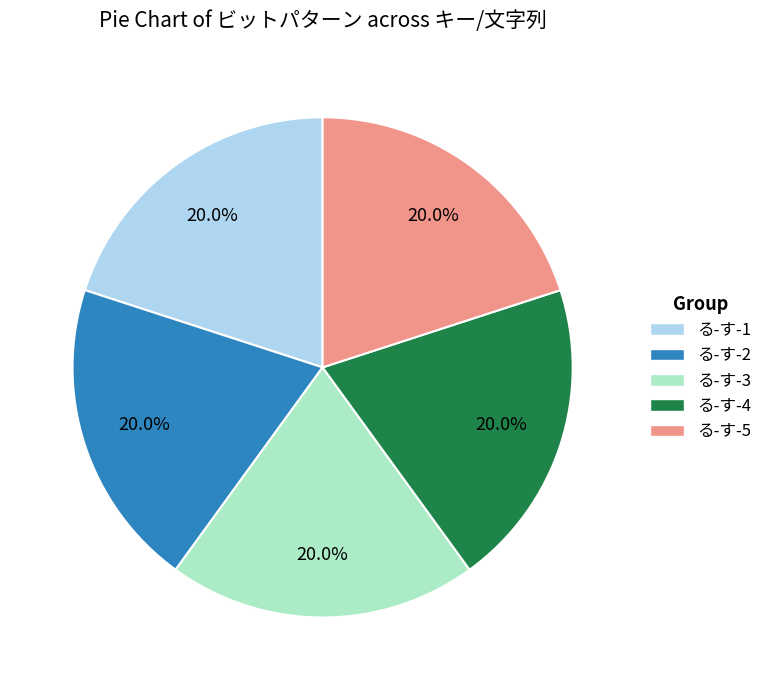

Approximately how many times larger is the value at る-す-3 compared to る-す-4?

1.0